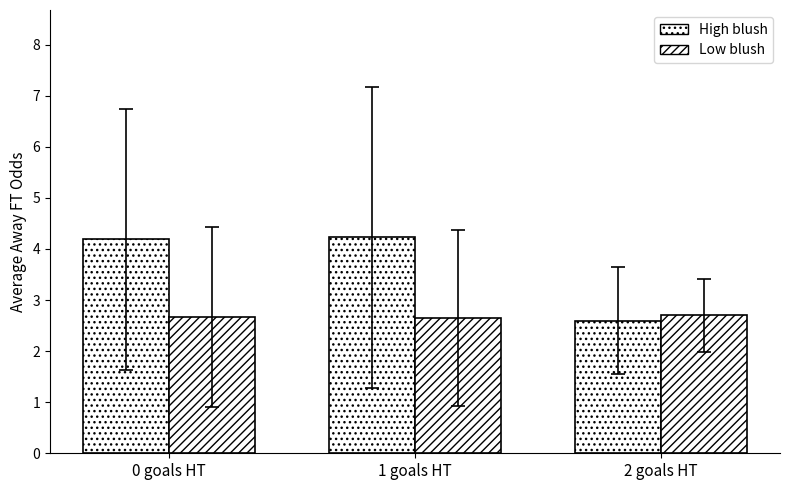

What is the label of the 2nd bar from the right?

1 goals HT